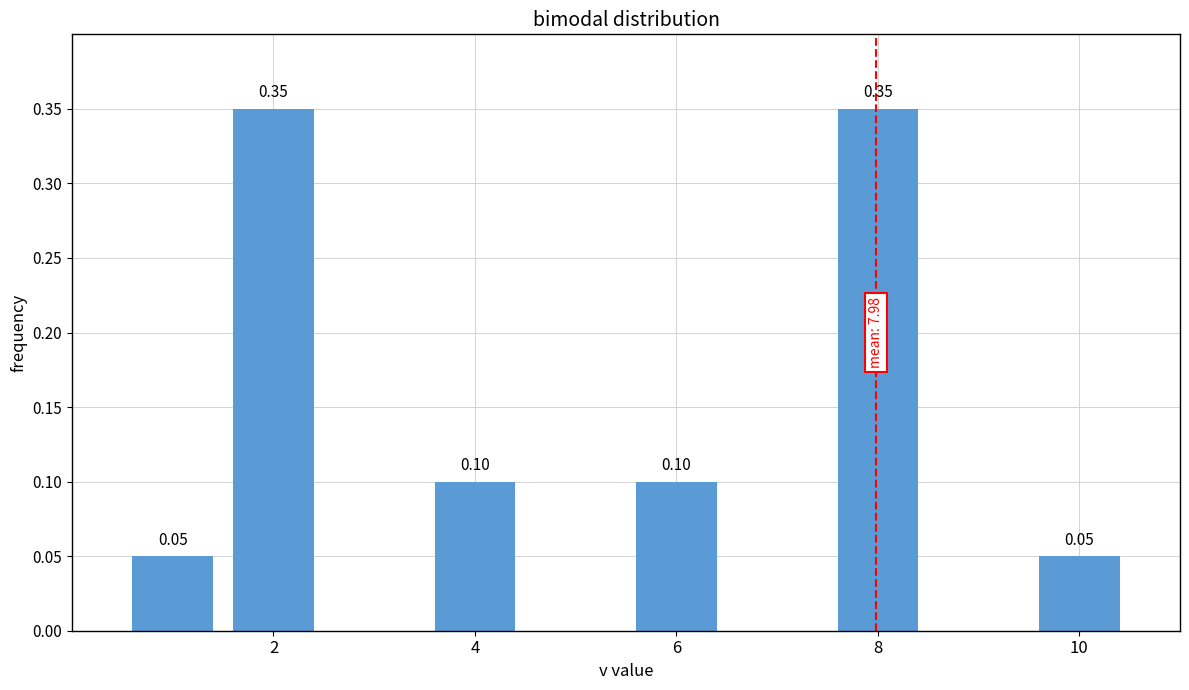

What is the sum of all values?

1.0